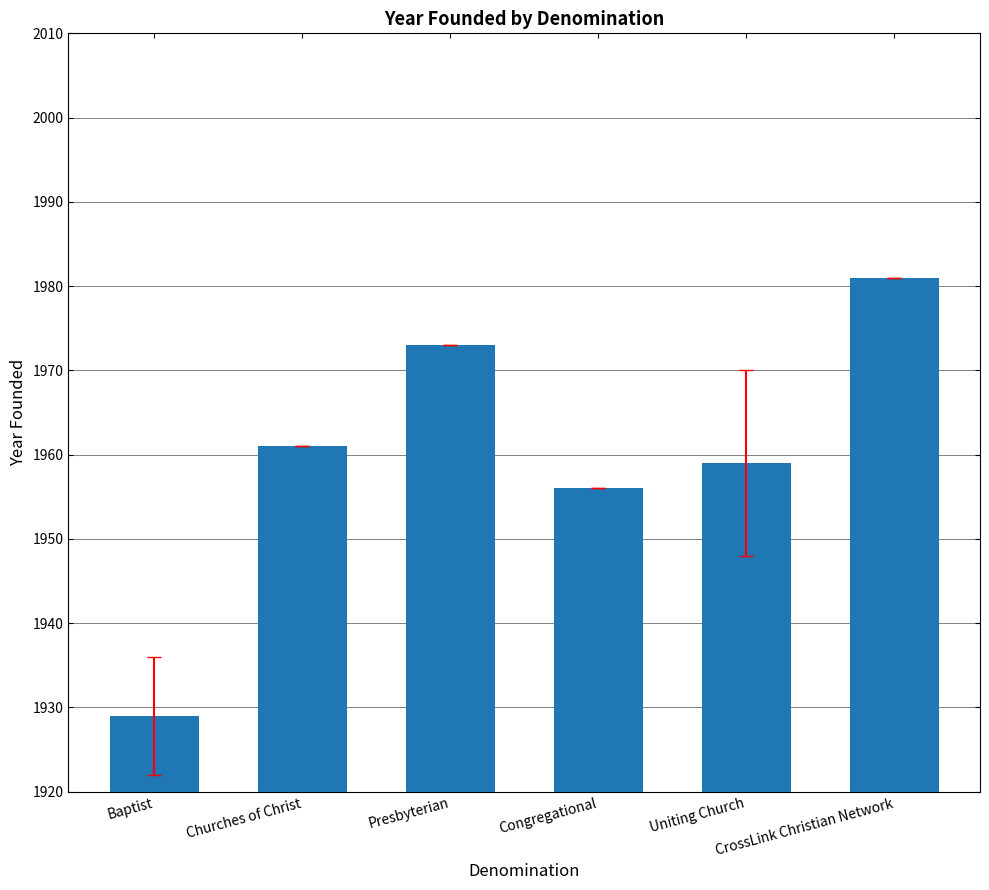

At which category does the chart reach its peak across all series?

CrossLink Christian Network